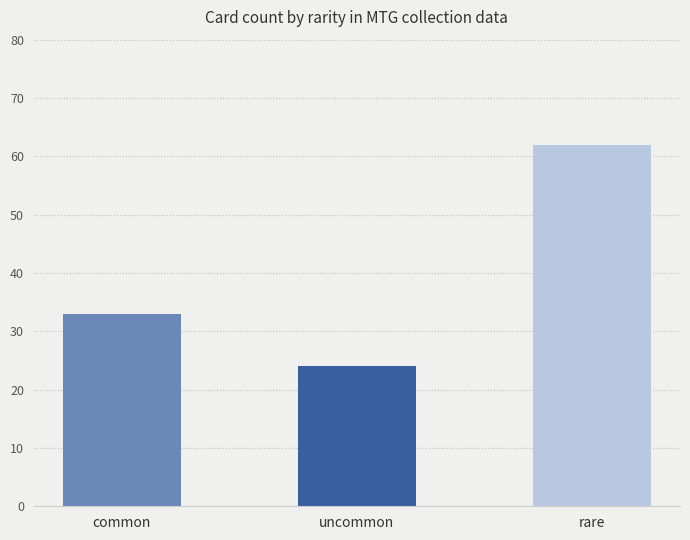

At which category does the chart reach its minimum across all series?

uncommon